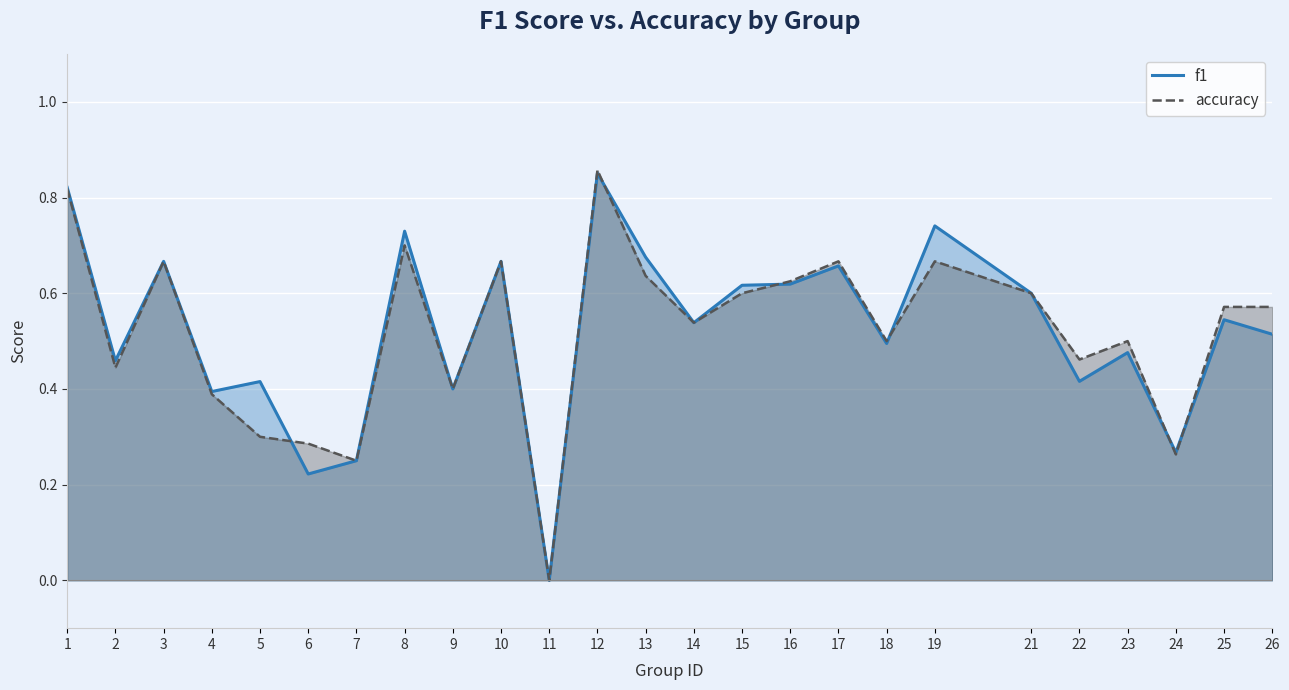

What is the average value of the f1 series?

0.5